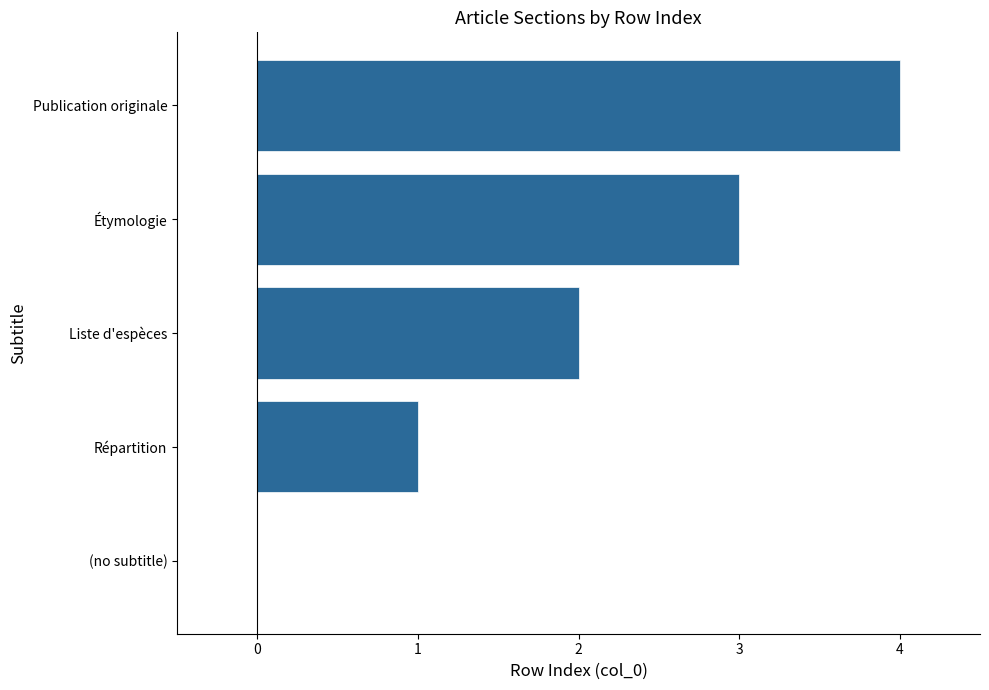

What is the sum of all values?

10